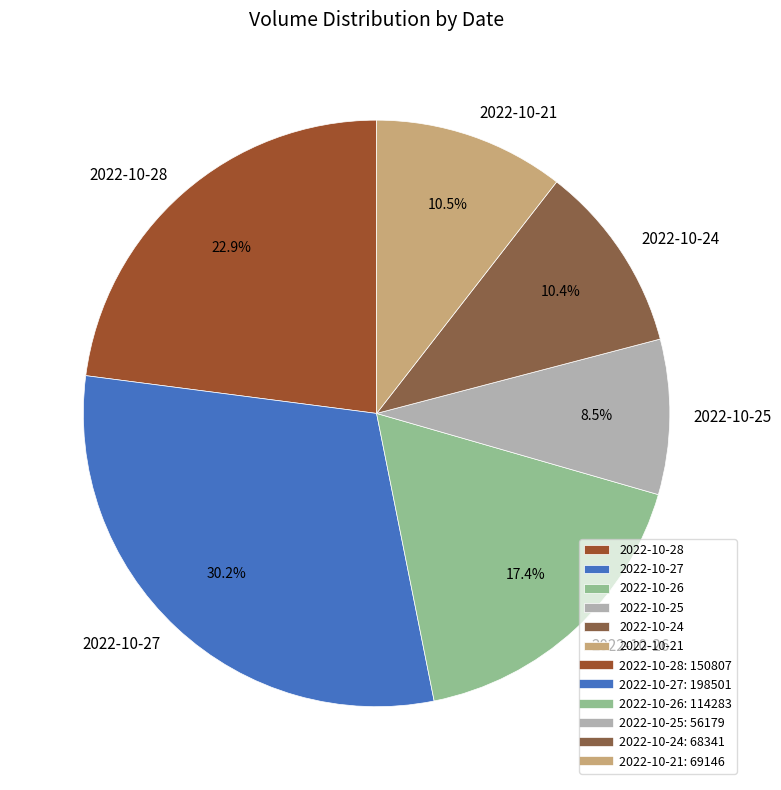

Which category has the smallest portion of the pie?

2022-10-25